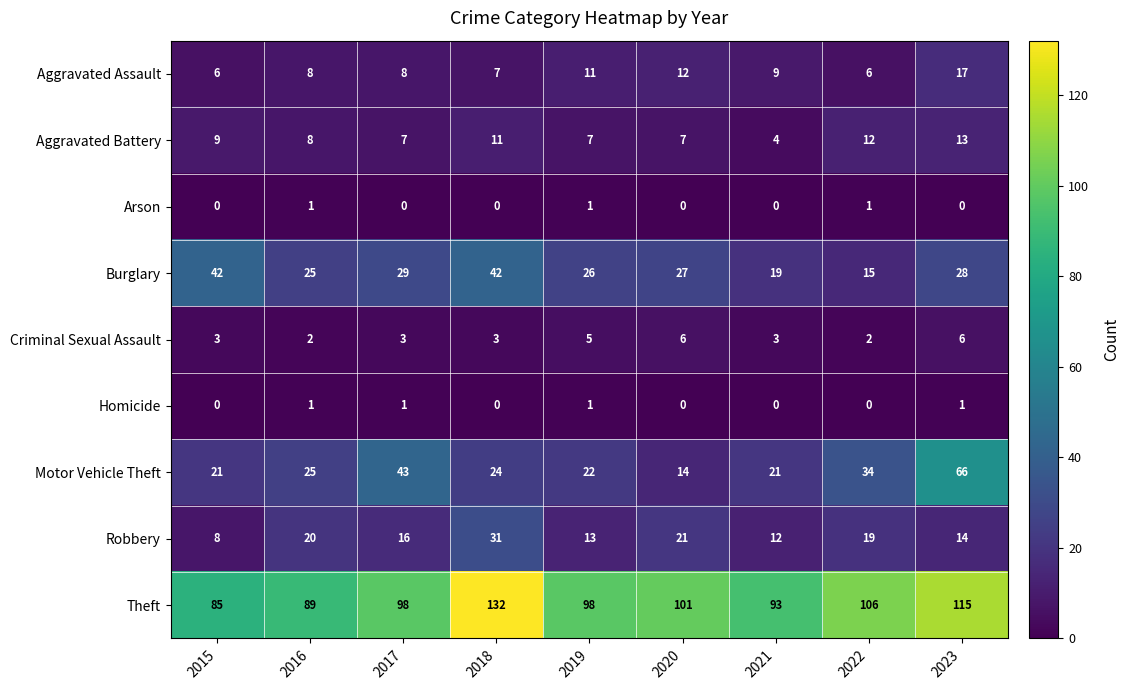

What is the highest value of the Theft series?

132